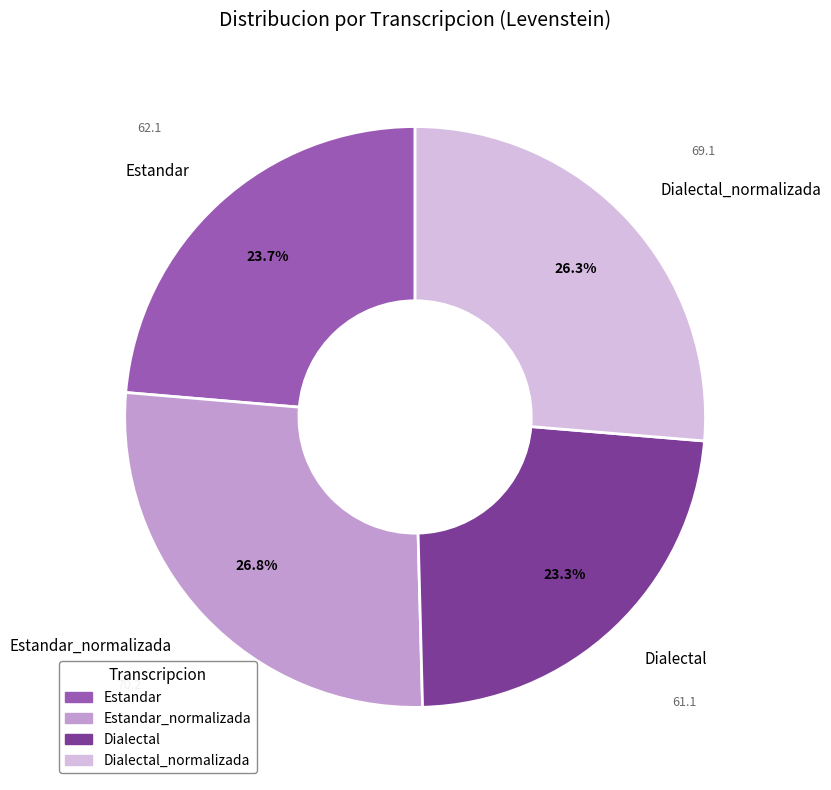

To the nearest percent, what portion does Dialectal_normalizada represent?

26%